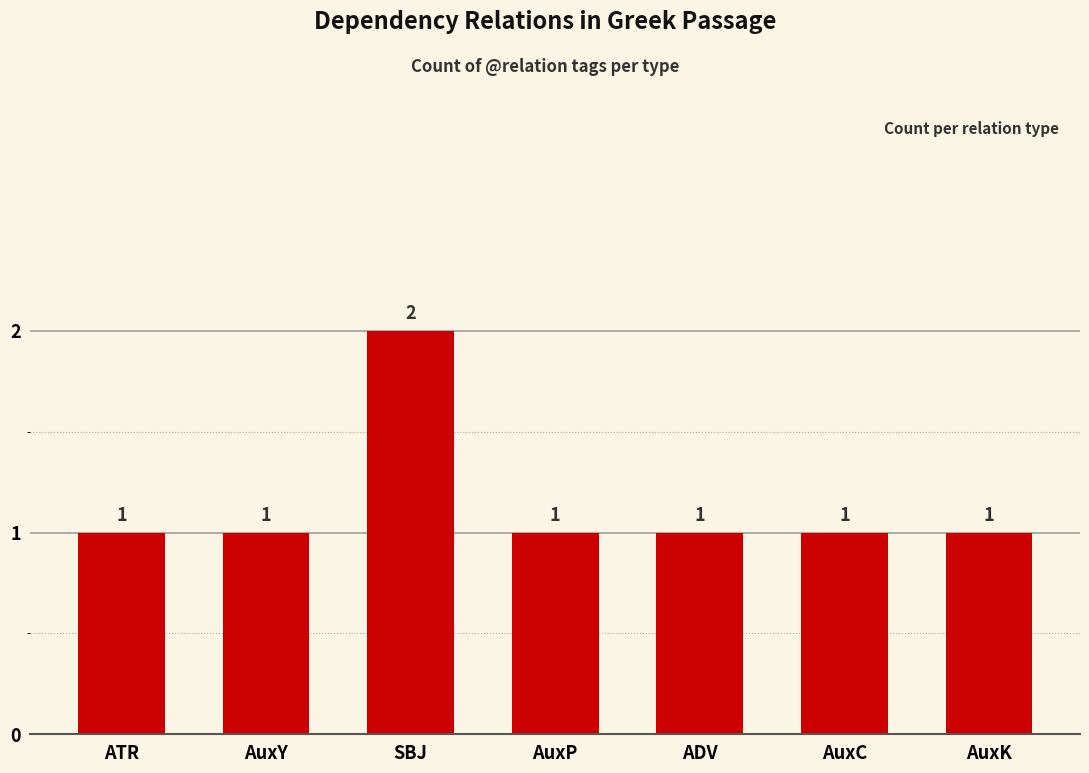

How many series are shown in this chart?

1